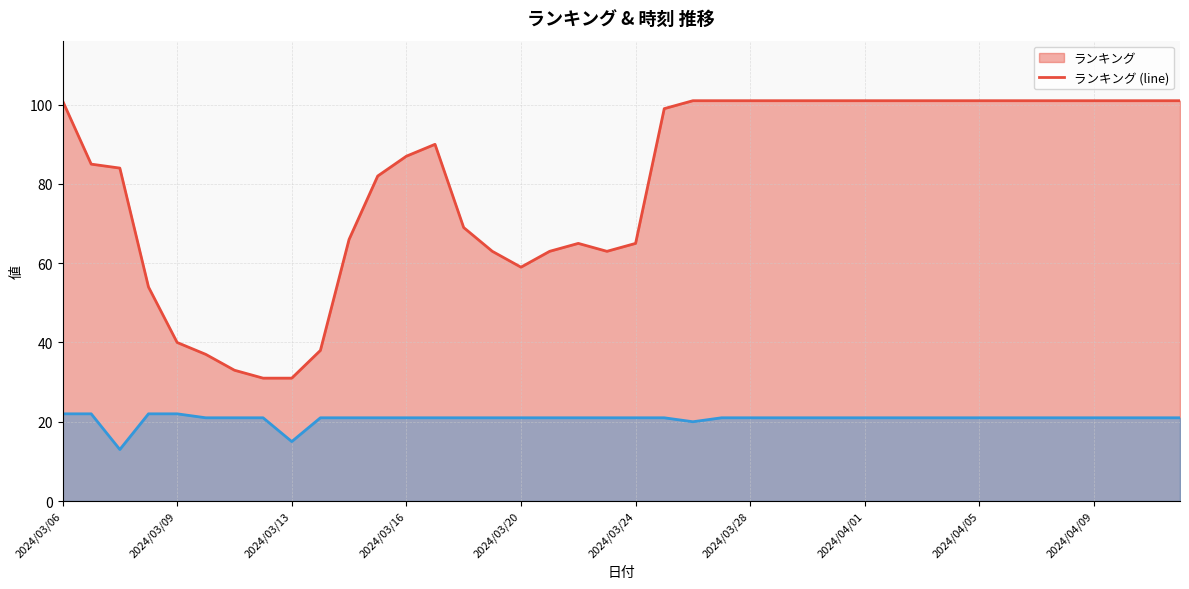

What is the minimum value shown in the chart?

13